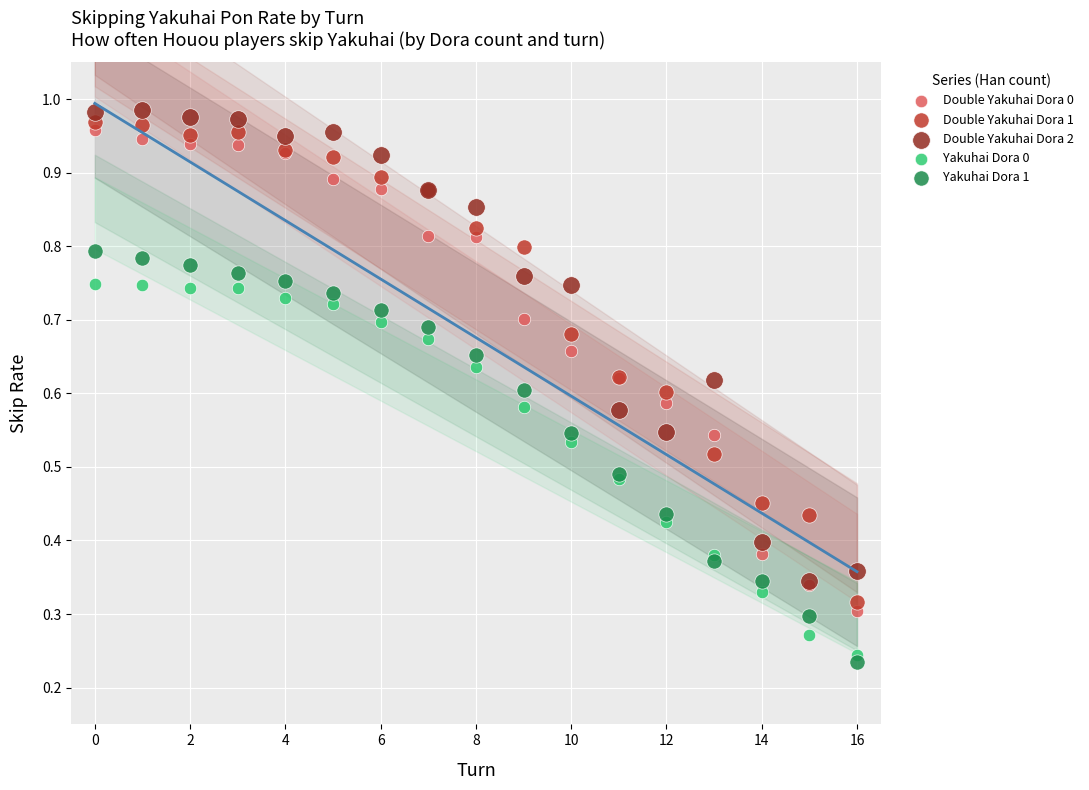

Which series reaches the maximum Y coordinate?

Double Yakuhai Dora 2